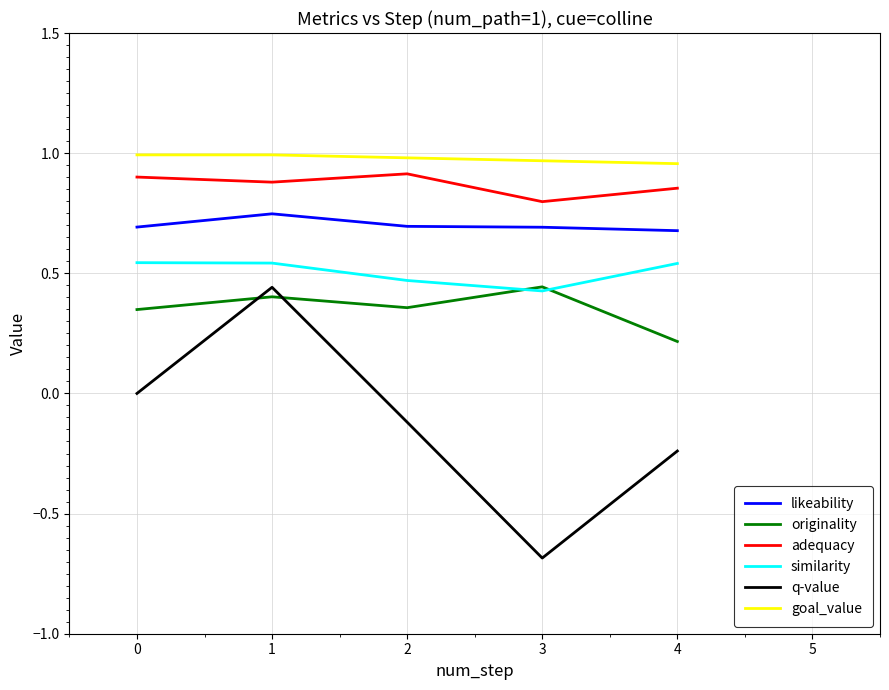

List the labels in order of q-value value, smallest first.

3, 4, 2, 0, 1